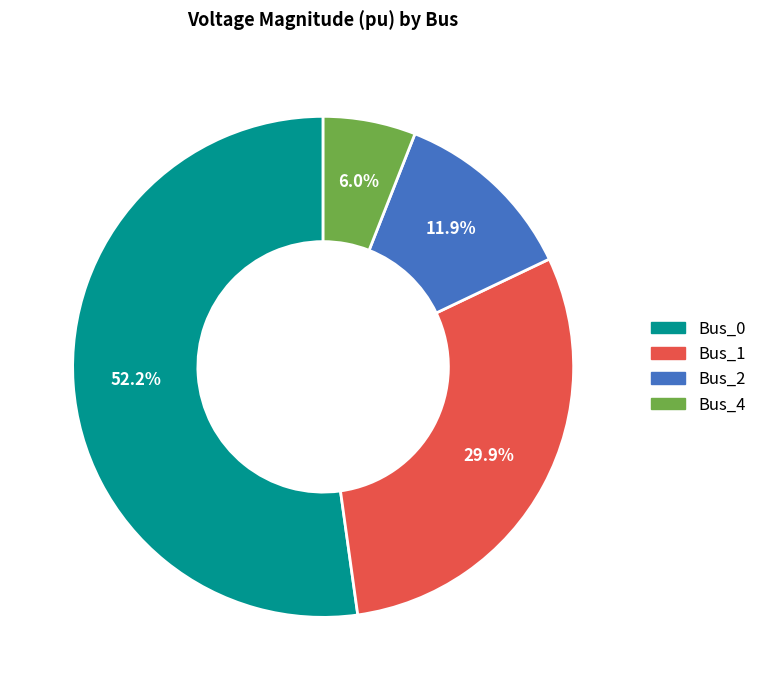

To the nearest percent, what portion does Bus_2 represent?

12%